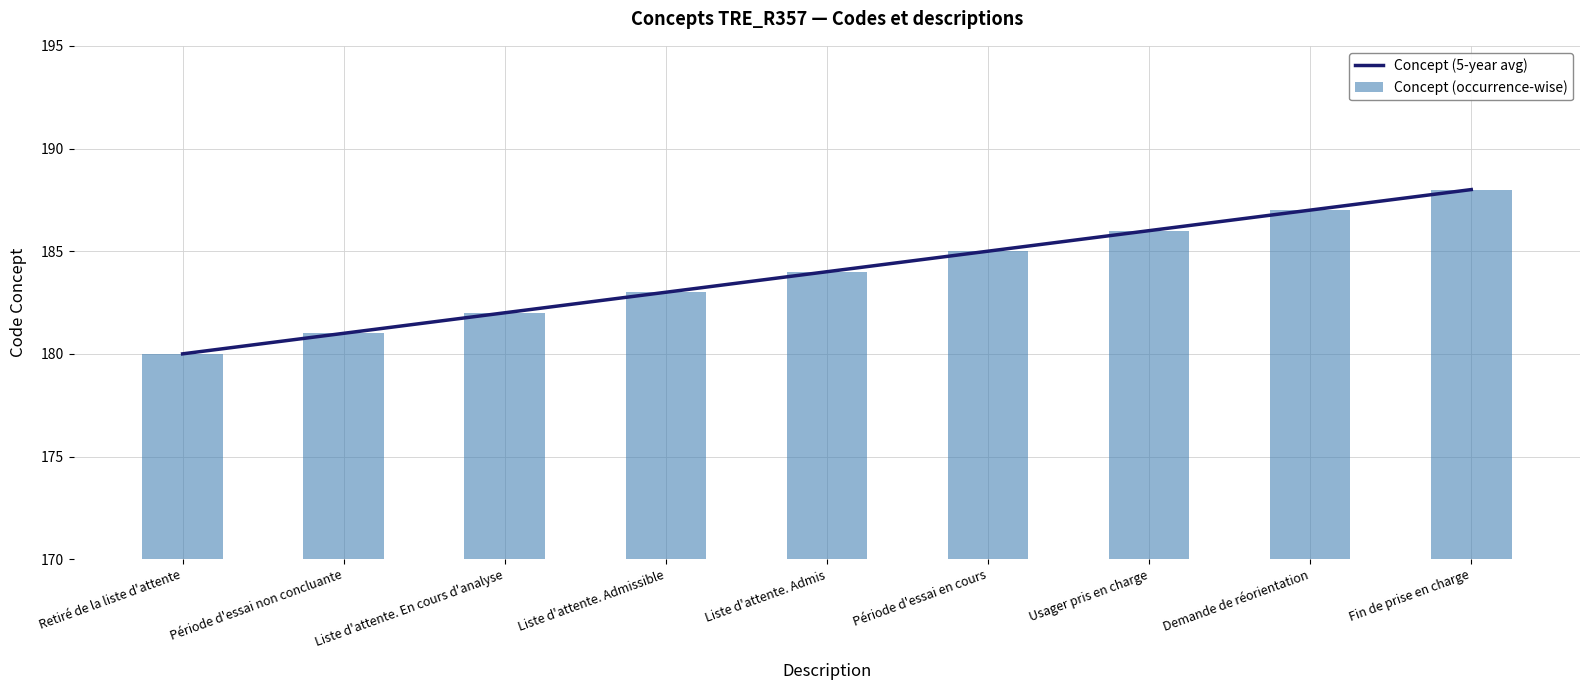

True or false: Concept (5-year avg) has a value of 182 at Liste d'attente. En cours d'analyse.

True